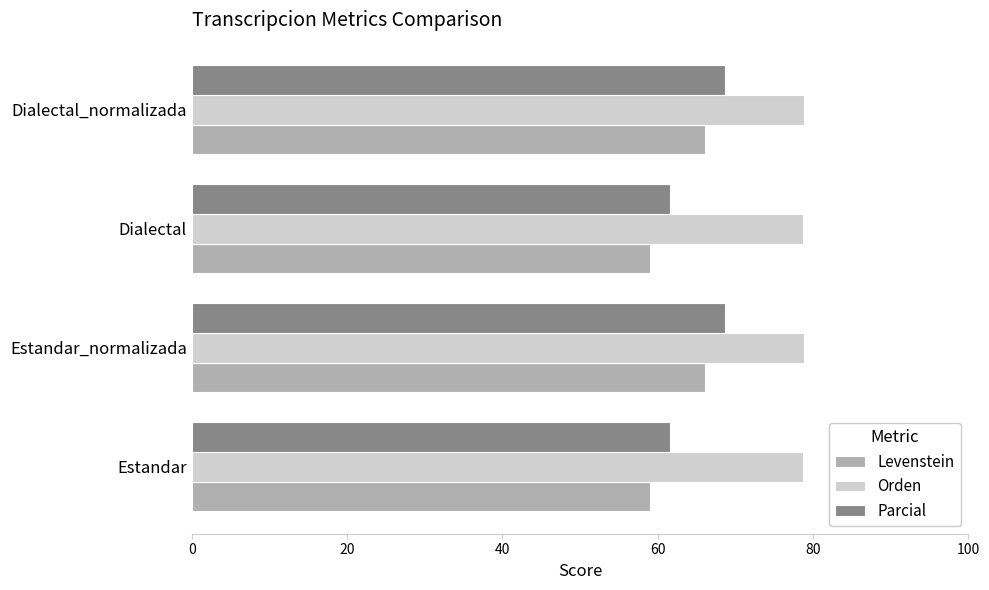

What is the average value of the Orden series?

78.8